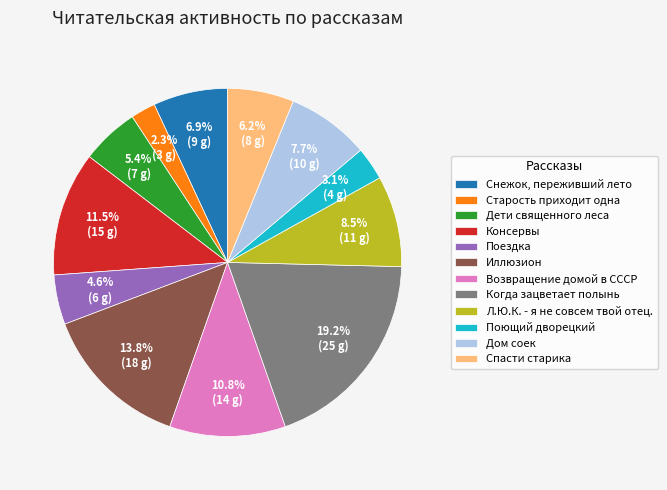

How much of the chart is everything except Когда зацветает полынь?

80.8%